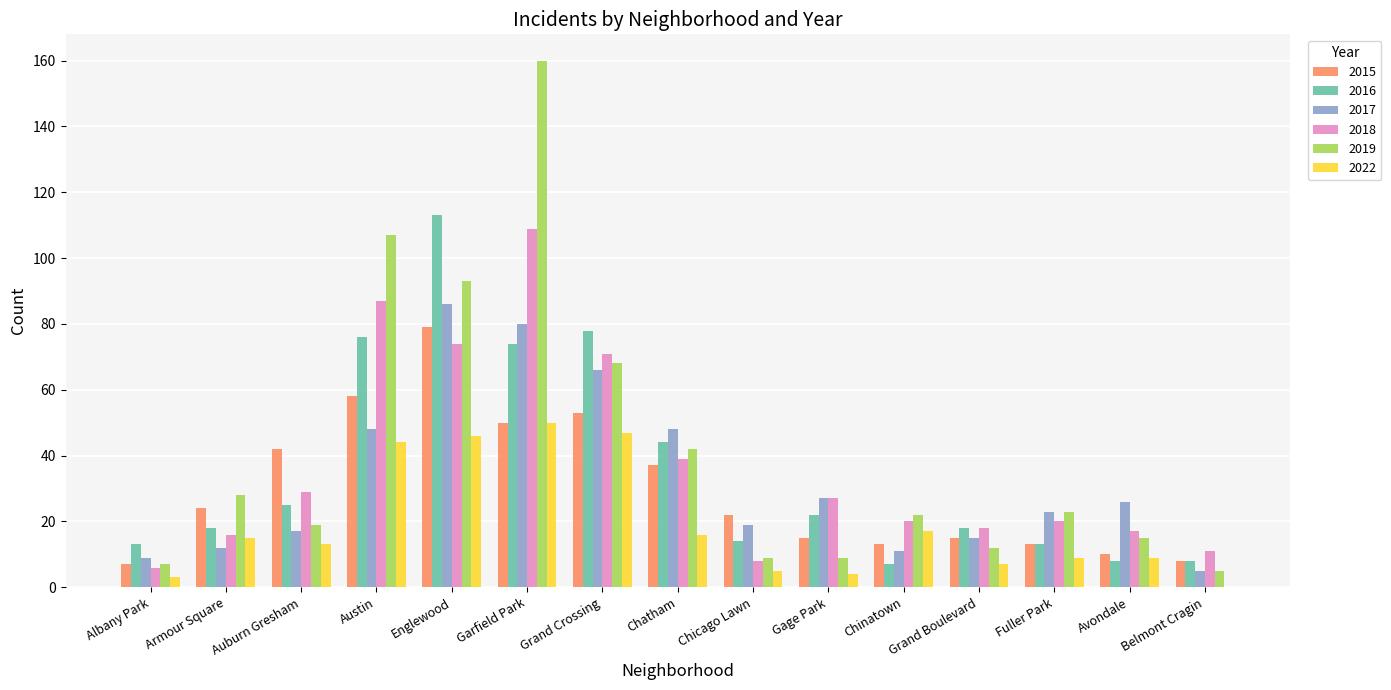

Is the value of 2022 at Grand Crossing greater than the value of 2017 at Belmont Cragin?

Yes